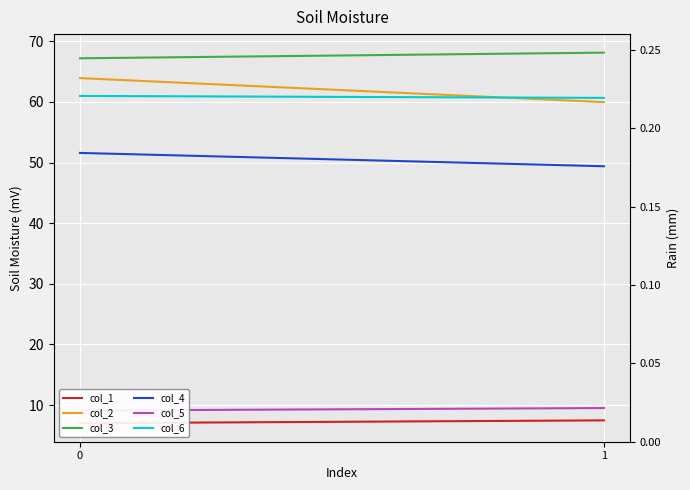

Is this an area chart (filled region under the line)?

No